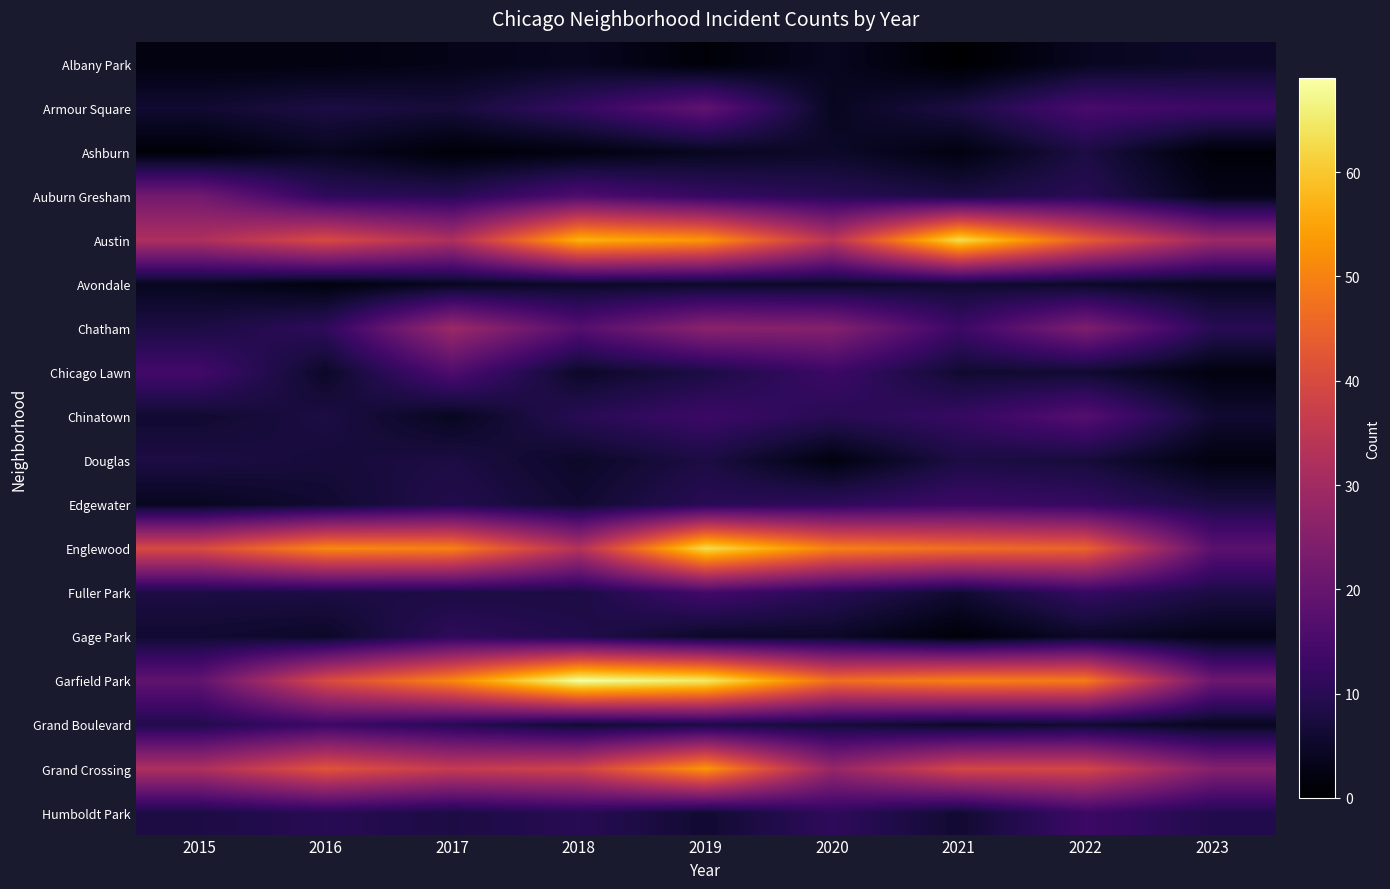

What is the greatest value displayed?

69